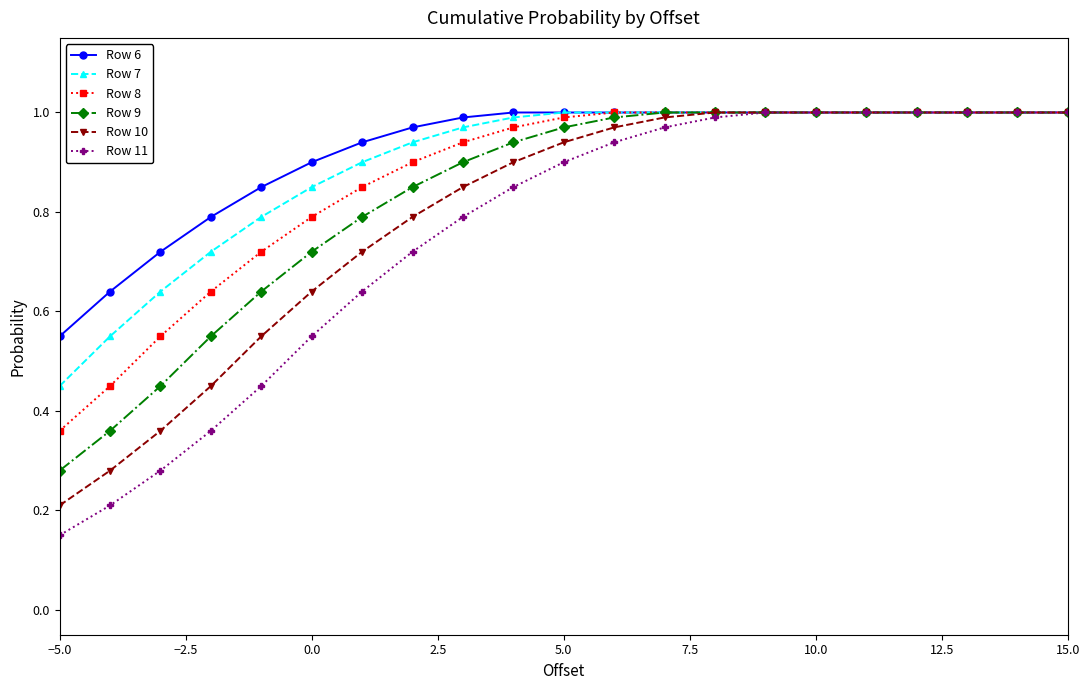

Rank the series by their average value, from highest to lowest.

Row 6, Row 7, Row 8, Row 9, Row 10, Row 11